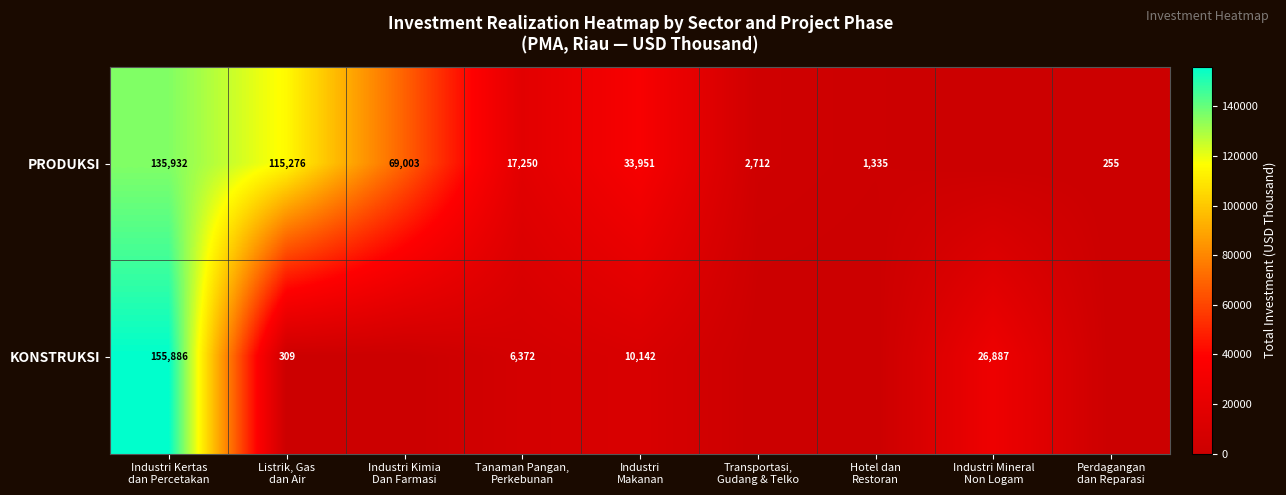

The value of KONSTRUKSI at Industri Makanan is 10141.8. True or false?

True